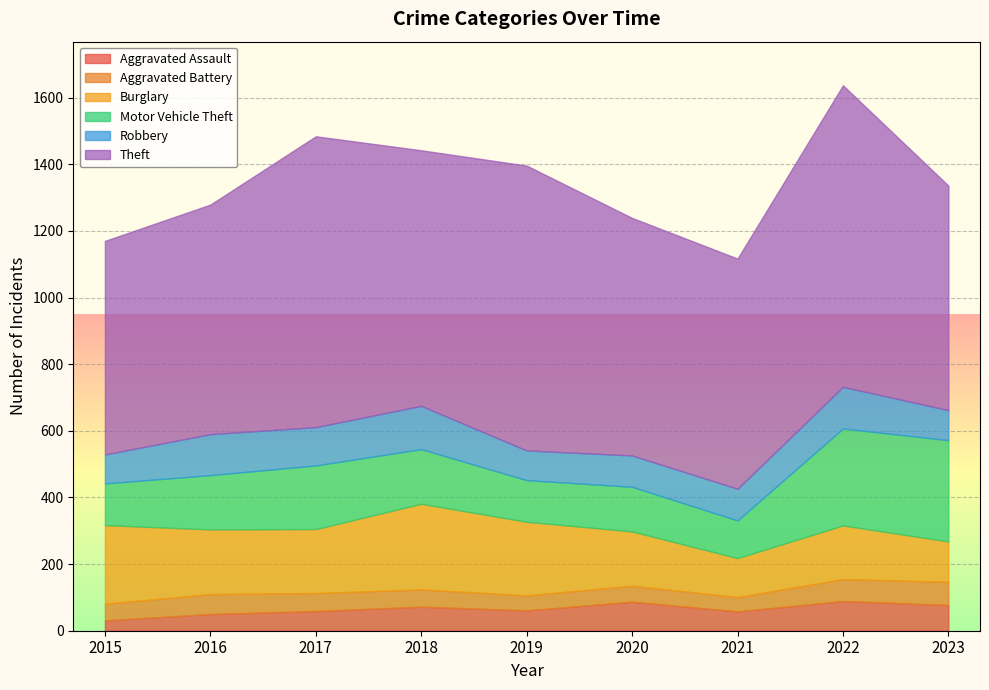

Does the chart display data point markers on the line(s)?

No